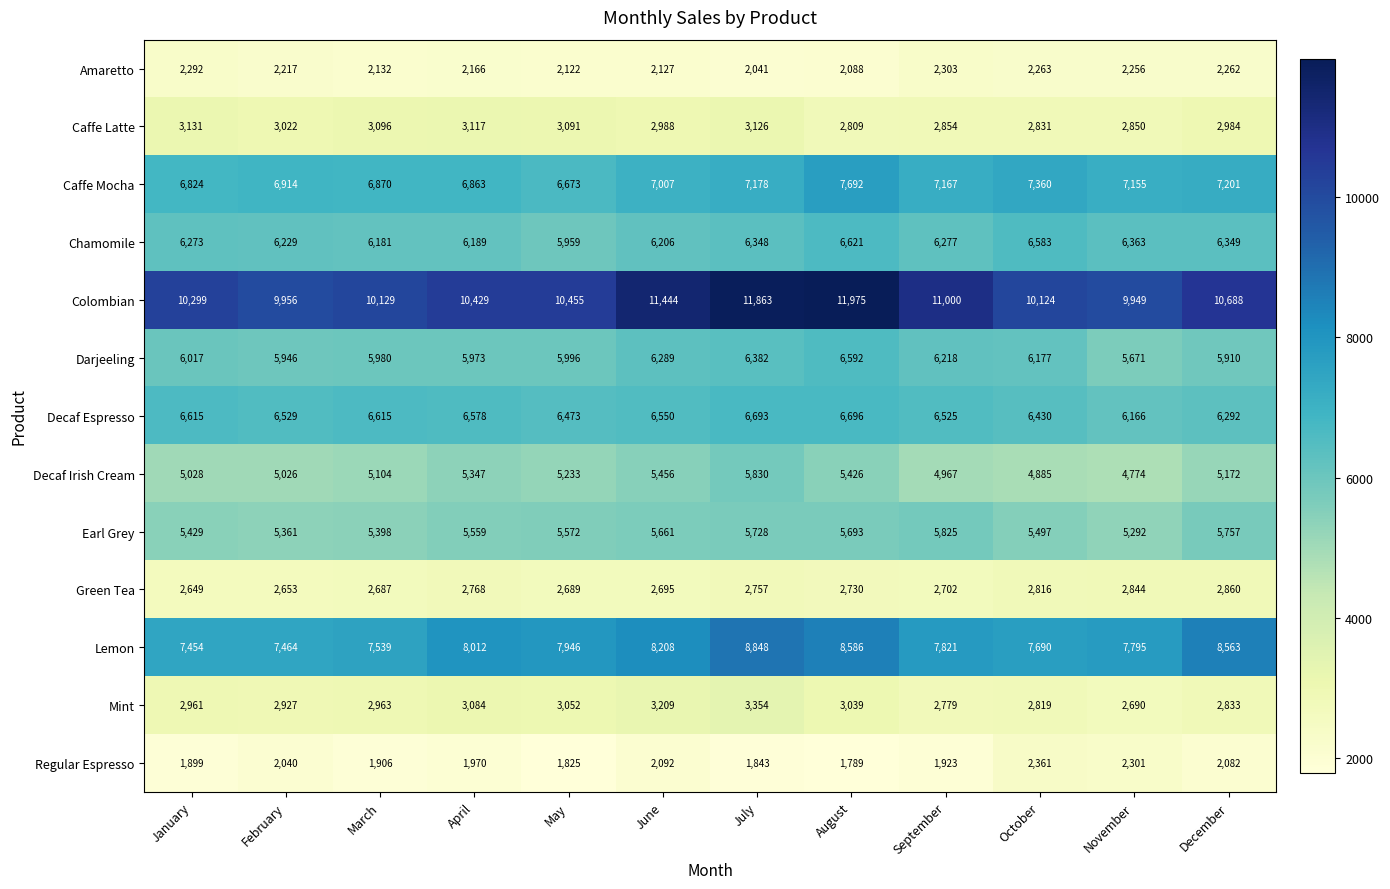

What is the spread (max minus min) of values at January?

8400